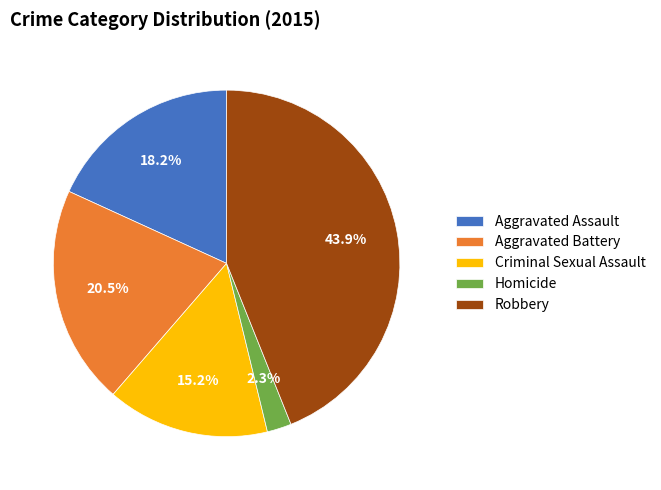

To the nearest percent, what percentage of the pie is Robbery?

44%